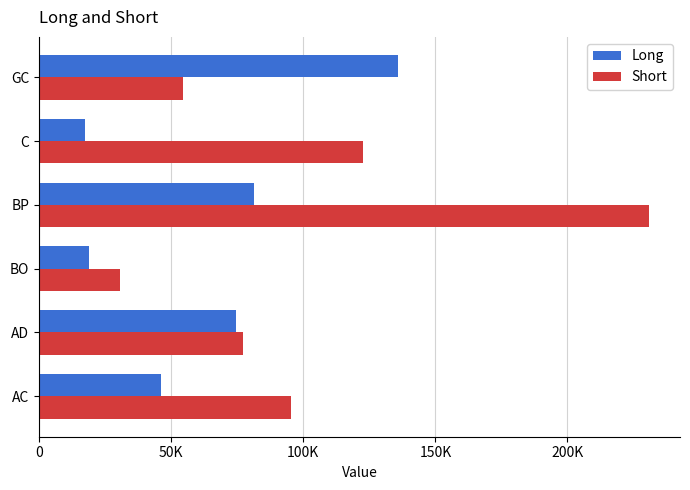

At which category is the sum across all series the highest?

BP